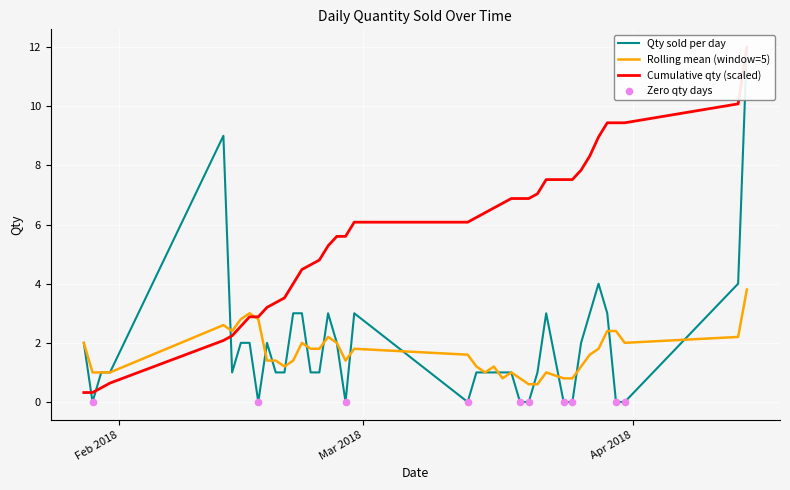

What is the change in value from 29/01/2018 to 14/04/2018?

+12